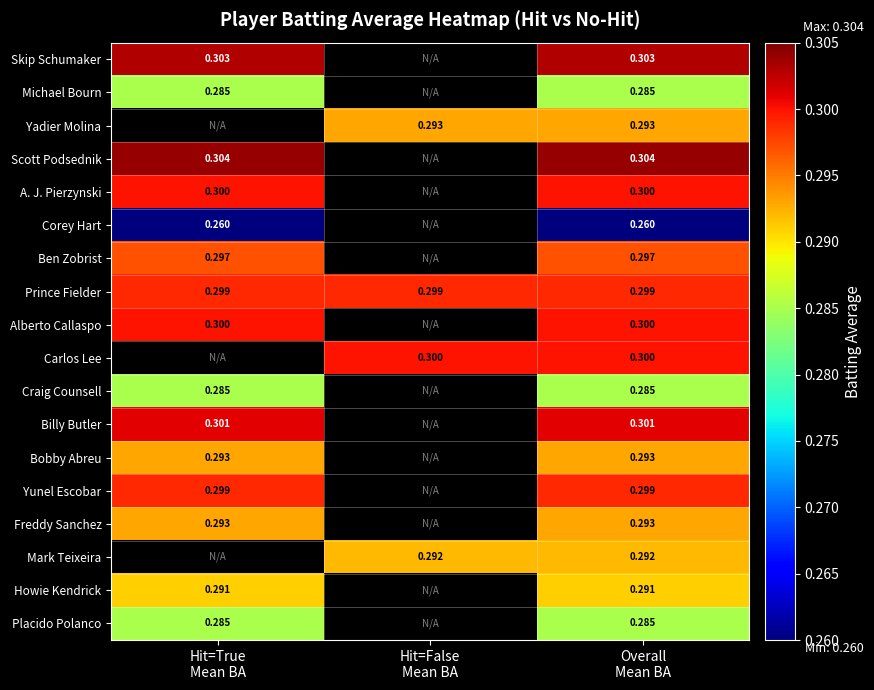

Which series has the largest total across all categories?

Prince Fielder